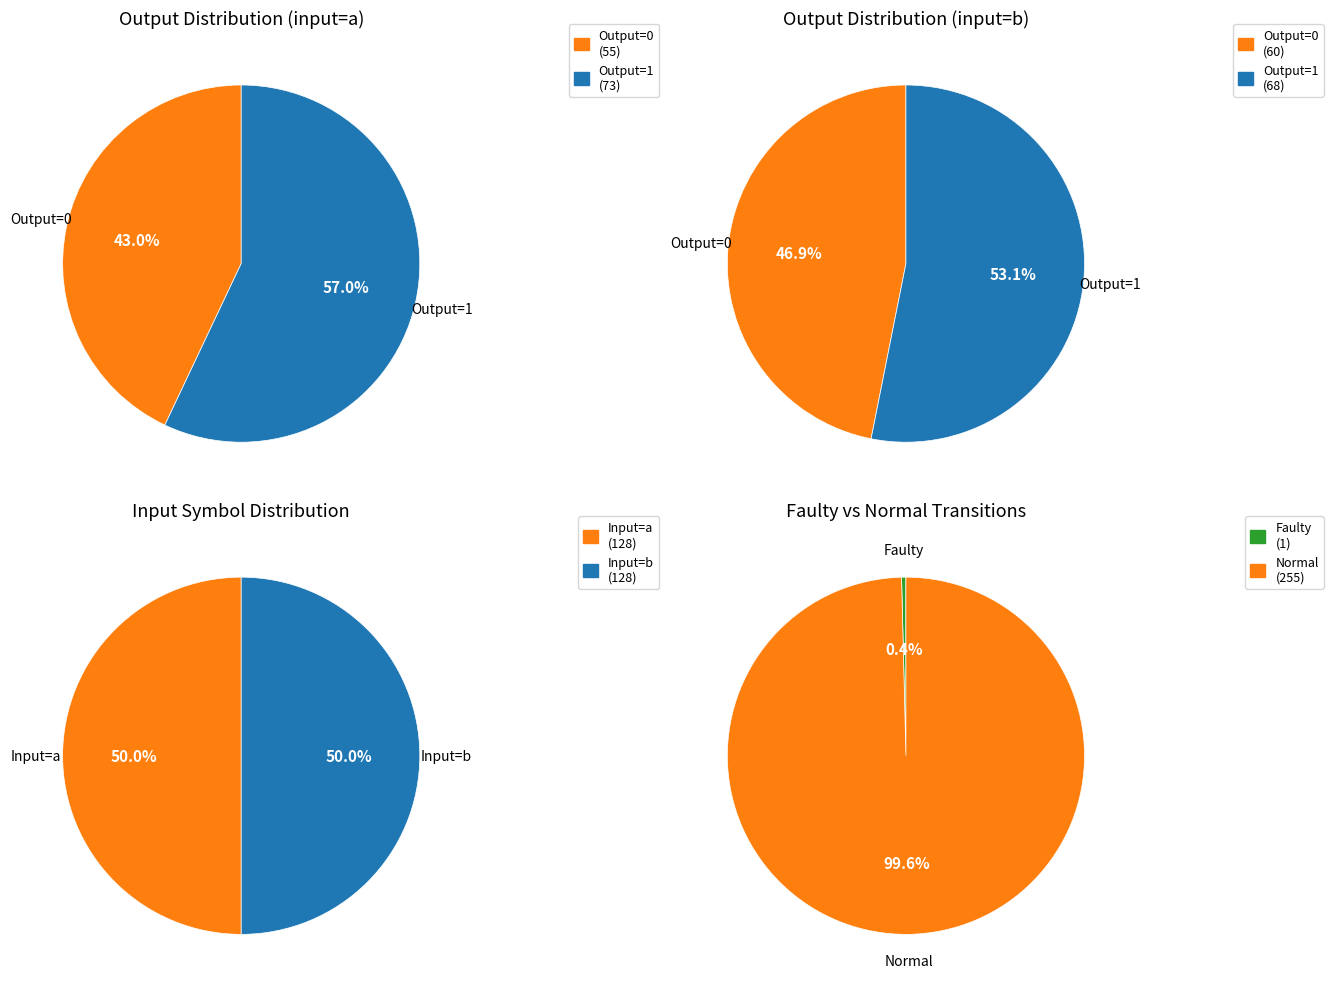

Which slice is the largest?

output_symbol=1 (input=a)